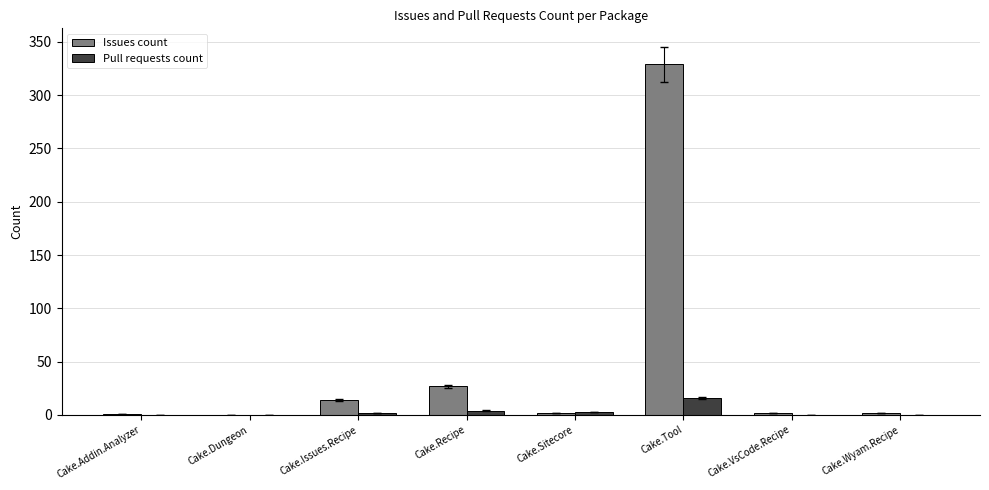

What is the total value across all series at Cake.Issues.Recipe?

16